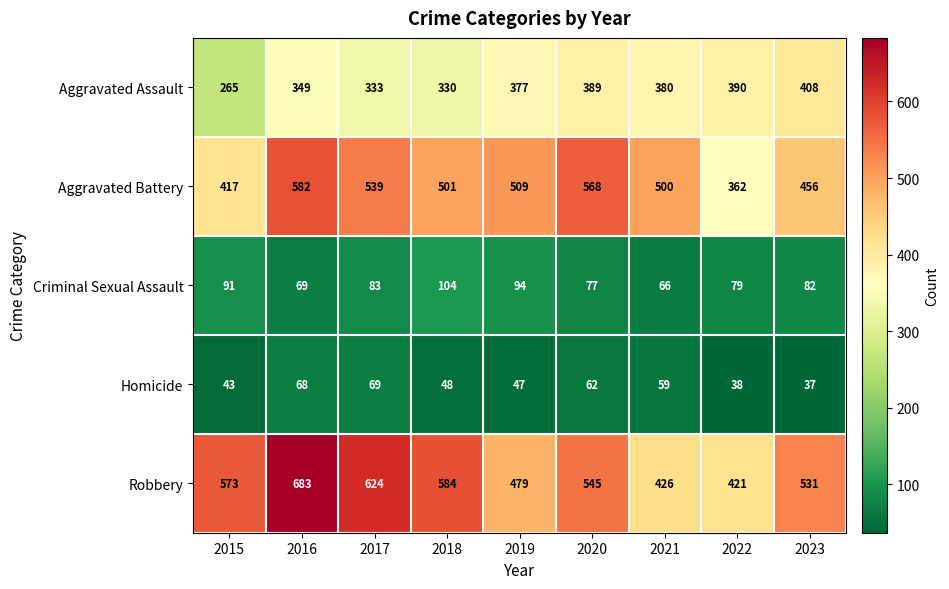

Rank the series by their maximum value, from lowest to highest.

Homicide, Criminal Sexual Assault, Aggravated Assault, Aggravated Battery, Robbery